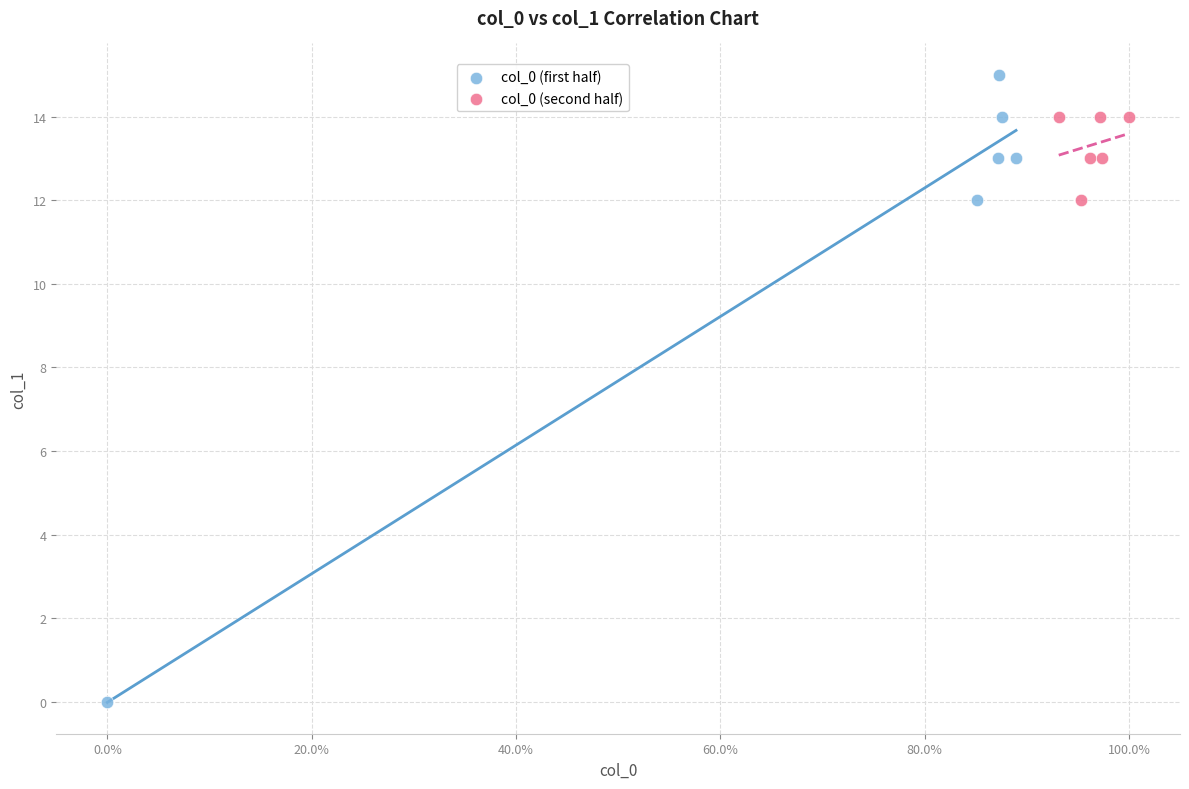

Which series has the widest spread of Y values?

col_0 (first half)